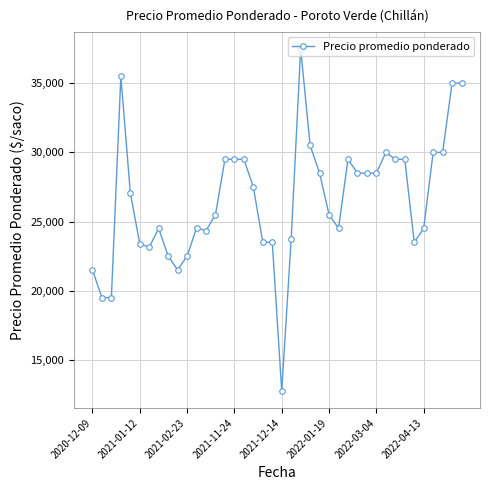

What is the value of the 38th point from the left?

30000